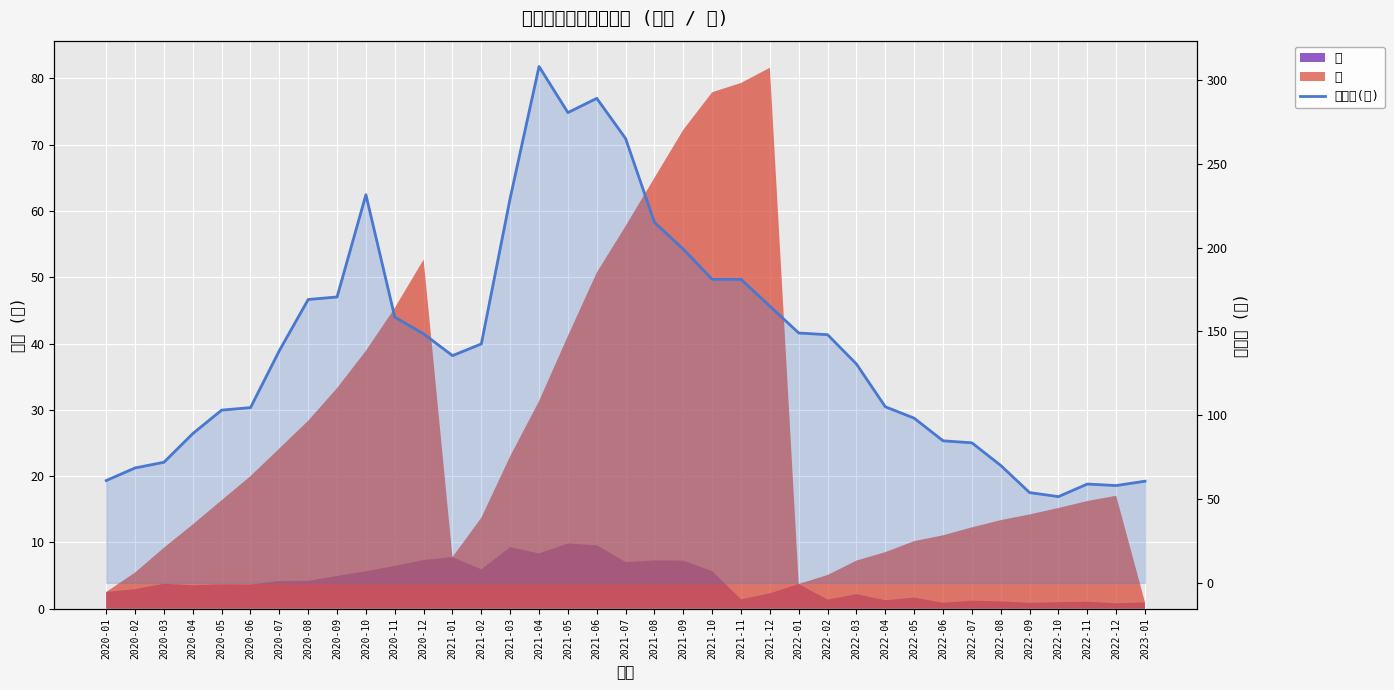

What is the greatest value displayed?

308.0